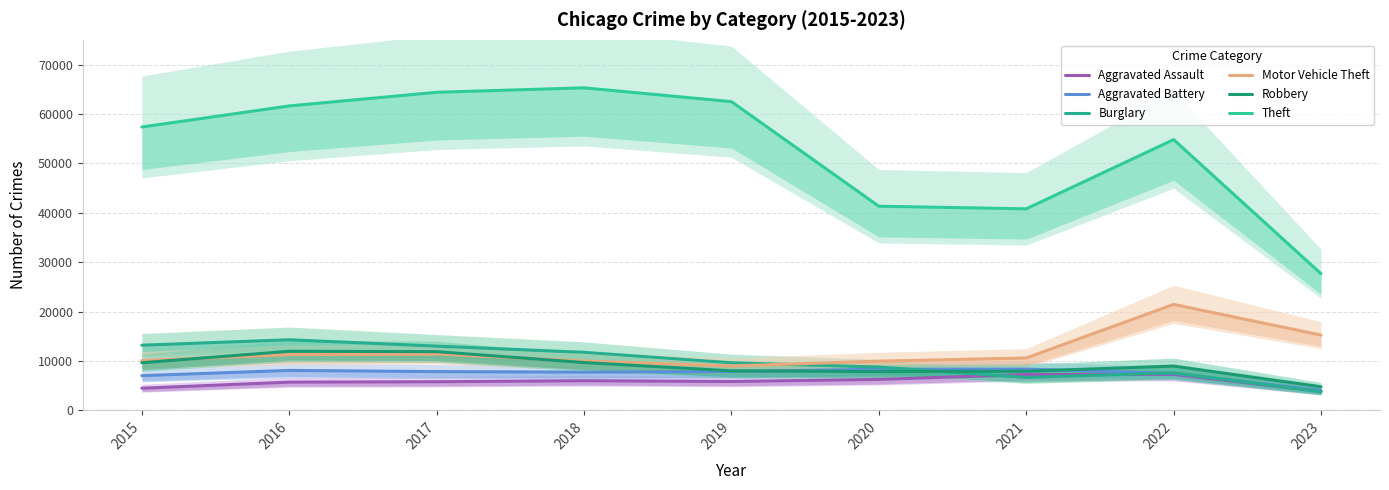

In Aggravated Battery, how many points are lower than both neighbors (excluding endpoints)?

1